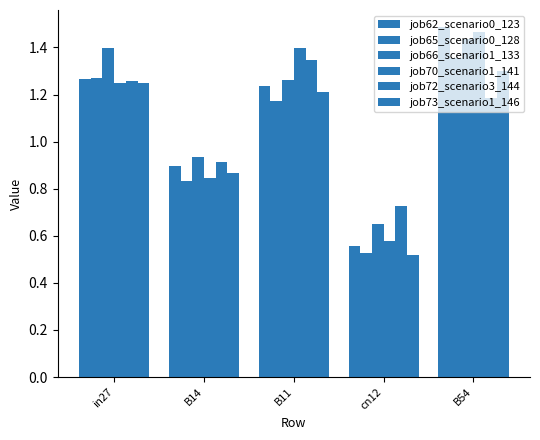

At which label is job72_scenario3_144 closest to 1?

B14